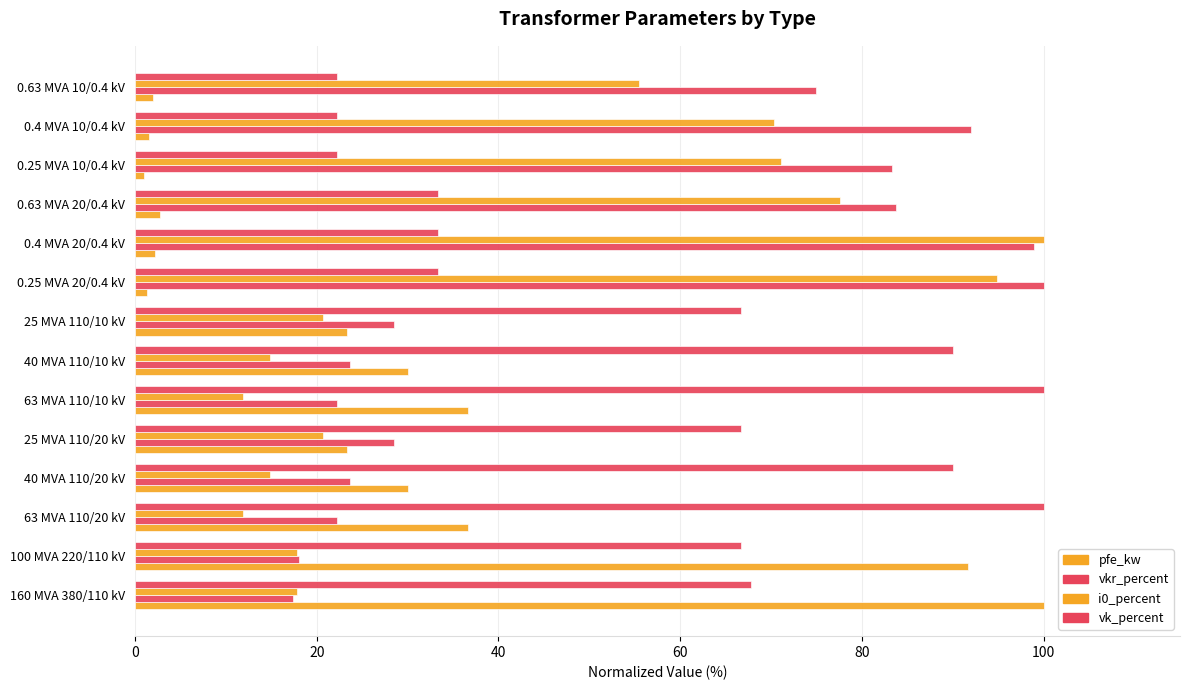

Rank the series by their average value, from highest to lowest.

vk_percent, vkr_percent, i0_percent, pfe_kw